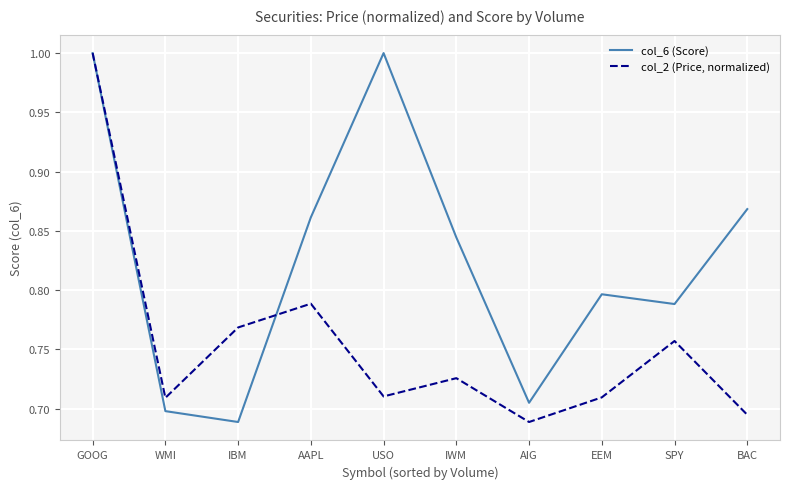

Is it true that col_2 (Price, normalized) equals 0.7 at IWM?

True